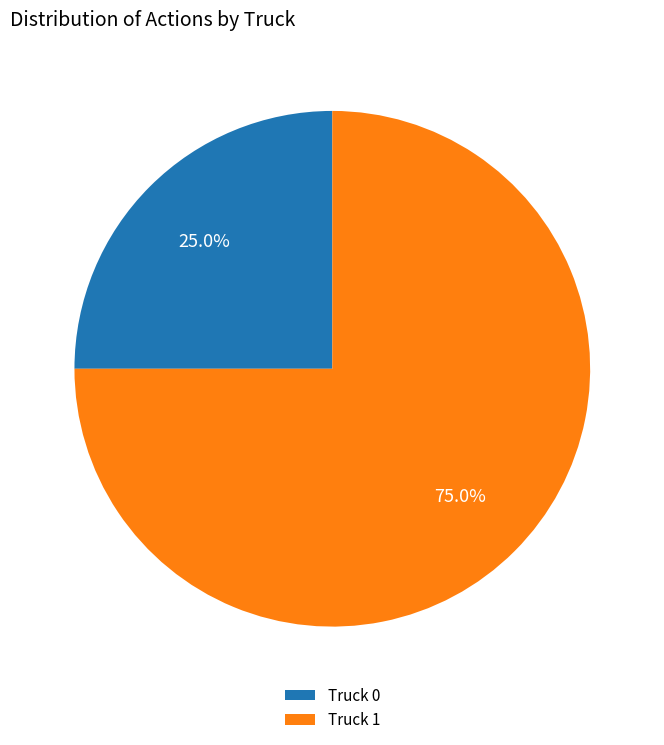

Which slice is the largest?

Truck 1